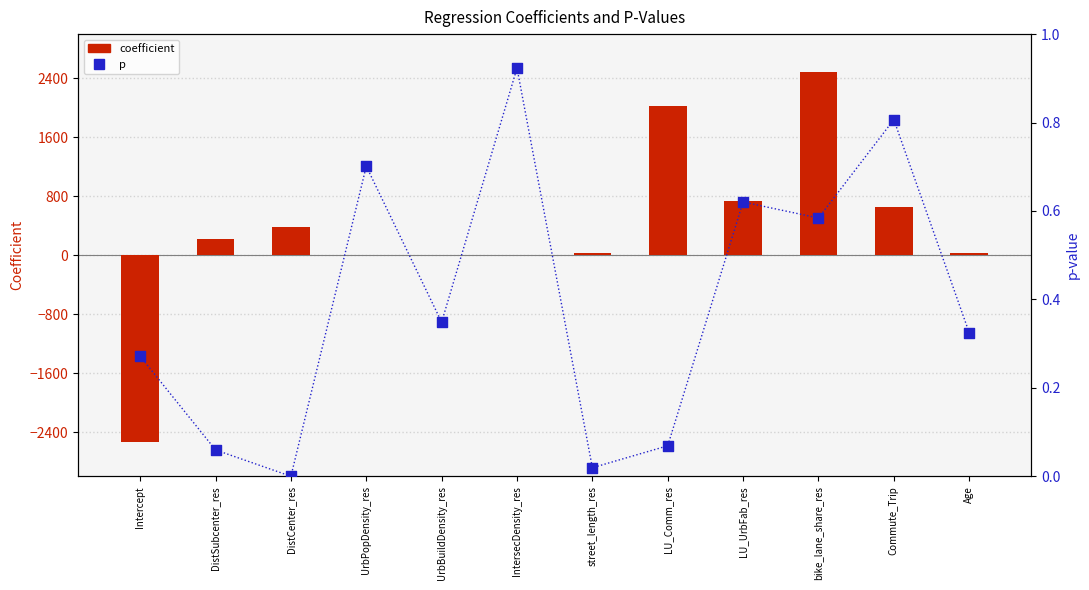

Which series reaches the maximum Y coordinate?

coefficient